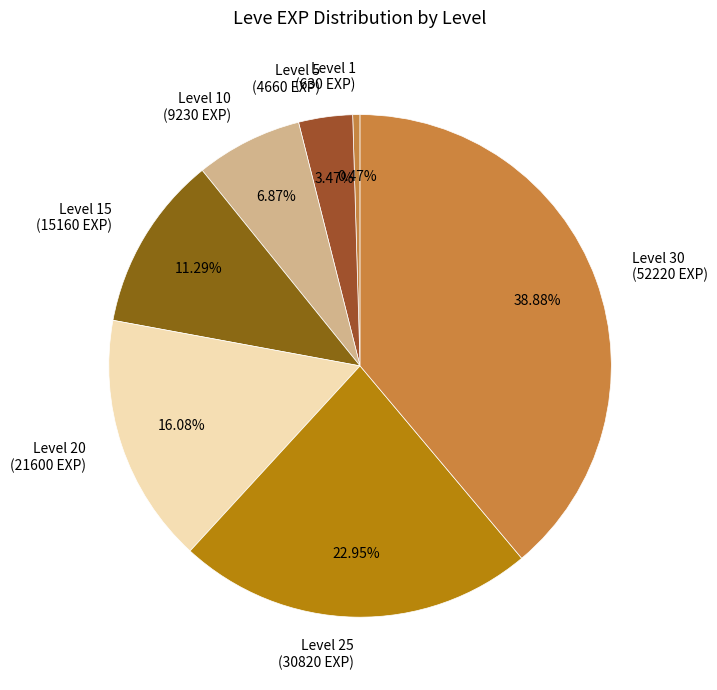

Do Level 1 (630 EXP) and Level 25 (30820 EXP) together represent more than half of the pie?

No